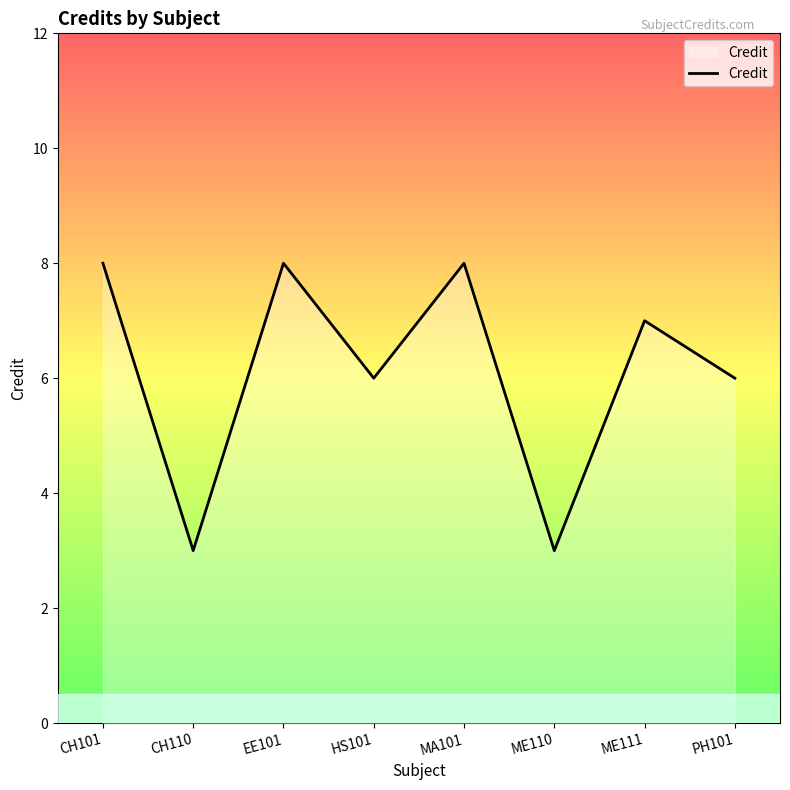

How many interior local peaks (higher than both neighbors) does the data have?

3